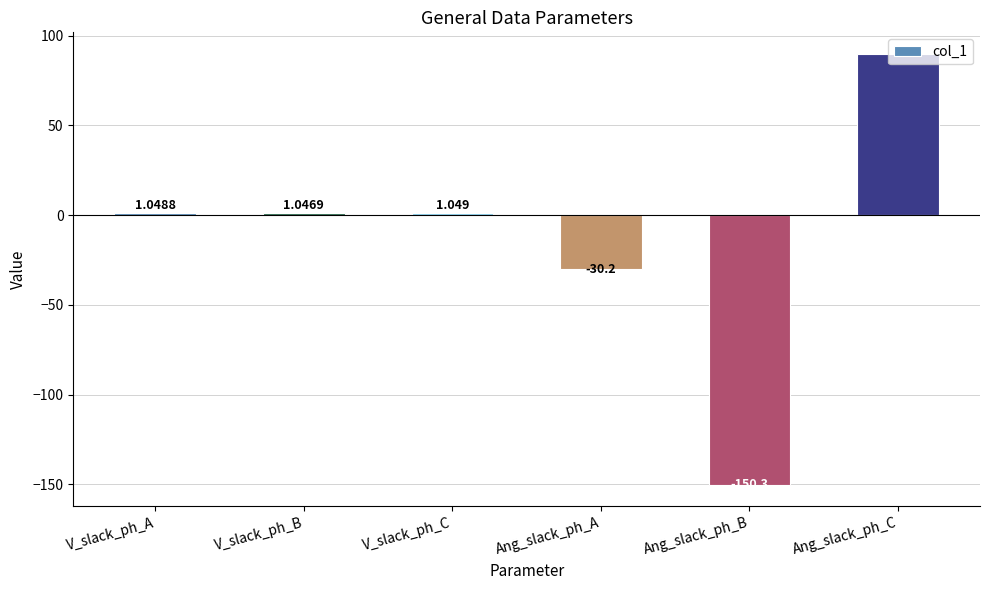

Does the chart contain any negative values?

Yes